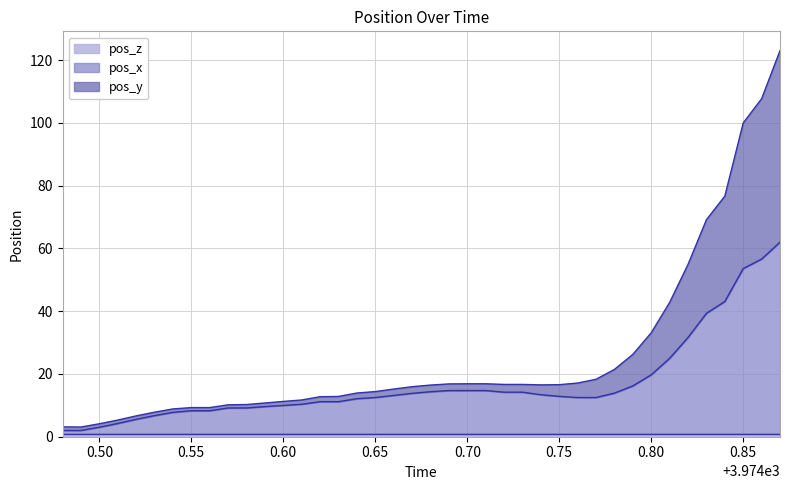

What is the average value of the pos_x series?

16.7